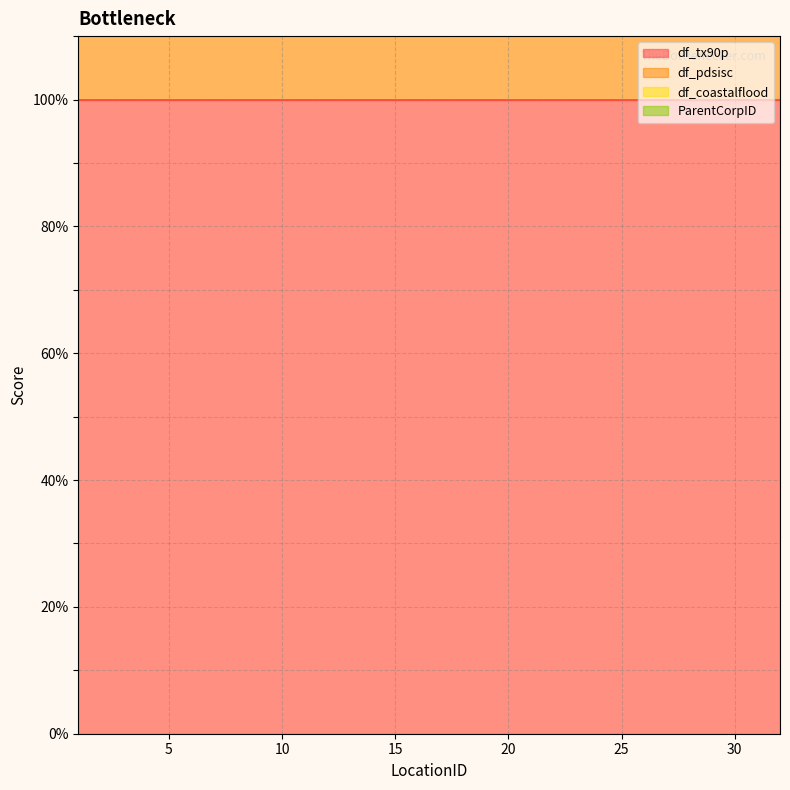

Read the df_tx90p value at 8.

100